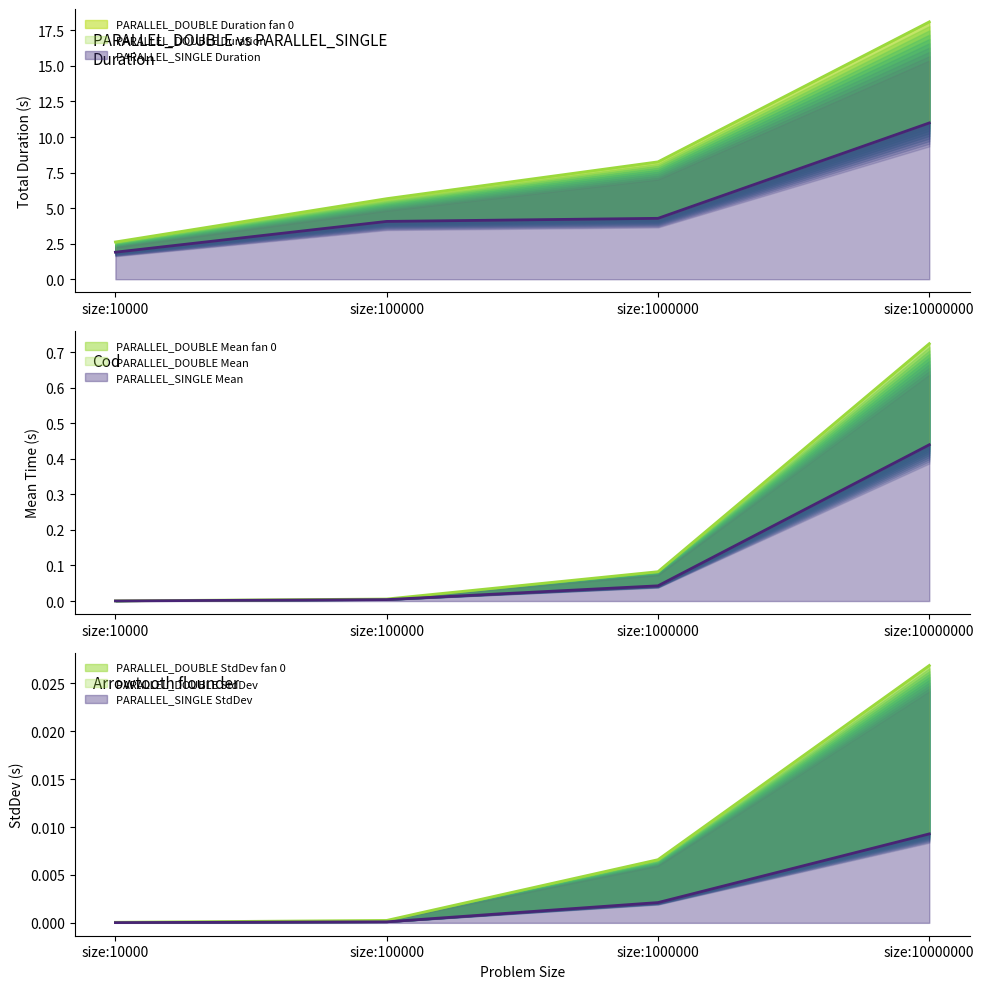

The value of PARALLEL_DOUBLE Duration at size:10000 is 1.2. True or false?

False